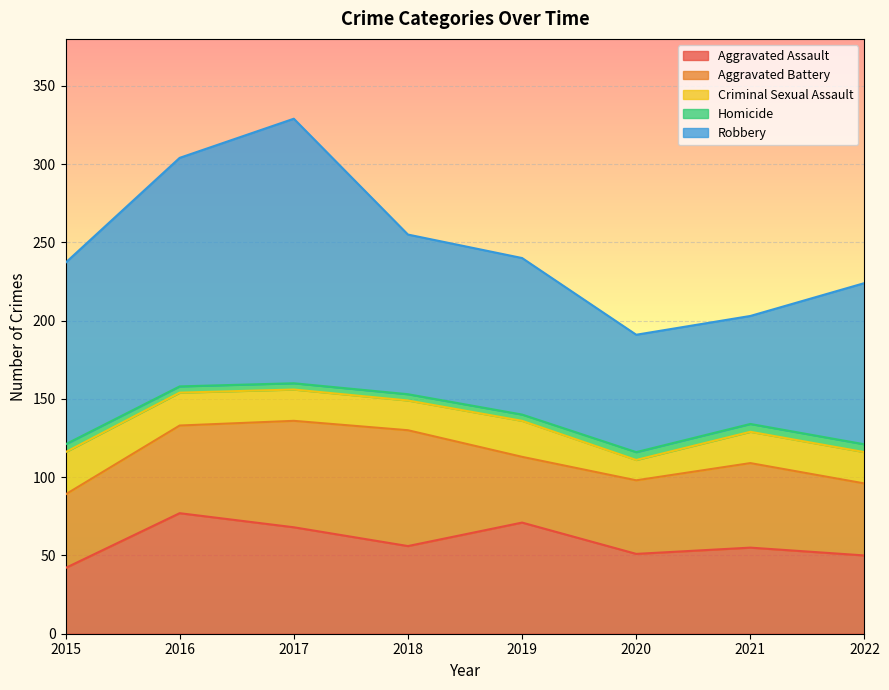

Reading left to right, what are all the values shown in this chart?

Aggravated Assault: 42	77	68	56	71	51	55	50
Aggravated Battery: 47	56	68	74	42	47	54	46
Criminal Sexual Assault: 27	21	20	19	23	13	20	20
Homicide: 5	4	4	4	4	5	5	5
Robbery: 116	146	169	102	100	75	69	103